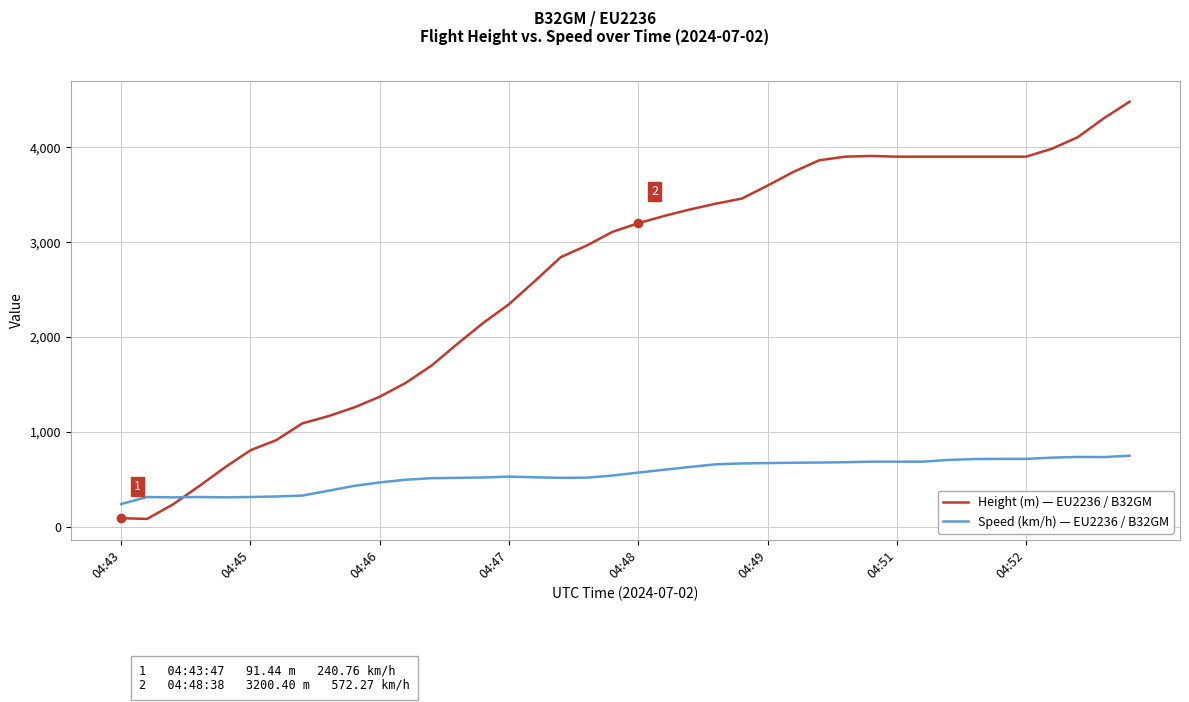

Rank the series by their maximum value, from highest to lowest.

Height (m) — EU2236 / B32GM, Speed (km/h) — EU2236 / B32GM